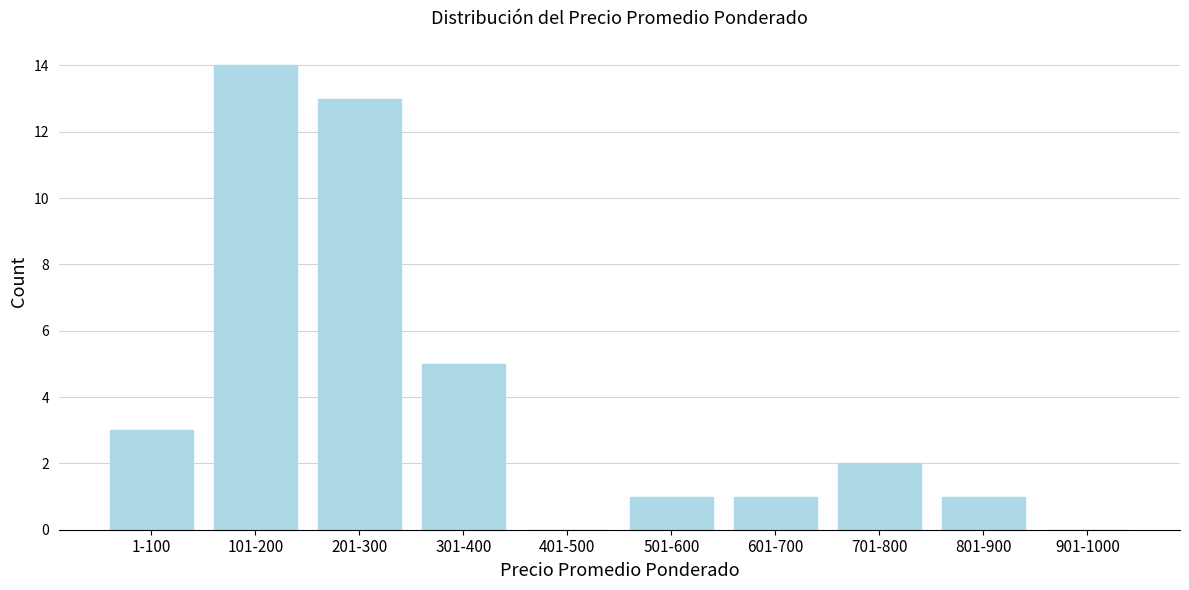

Reading left to right, what are all the values shown in this chart?

1-100=3	101-200=14	201-300=13	301-400=5	401-500=0	501-600=1	601-700=1	701-800=2	801-900=1	901-1000=0